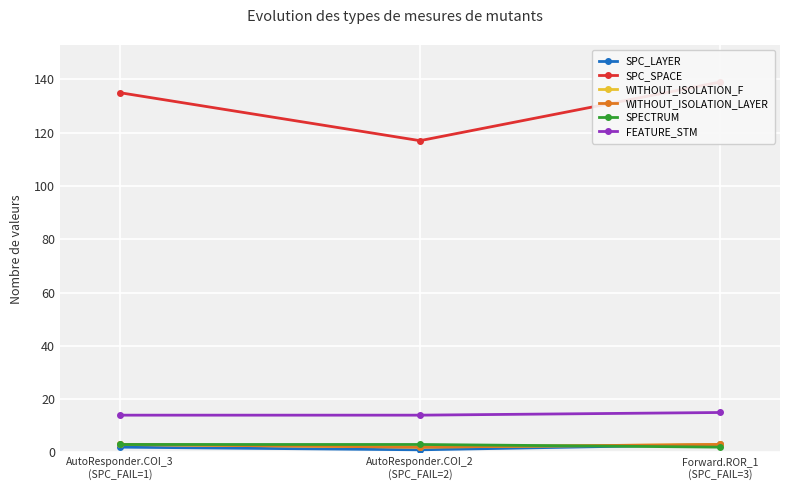

What is the label of the 2nd point from the left?

AutoResponder.COI_2
(SPC_FAIL=2)